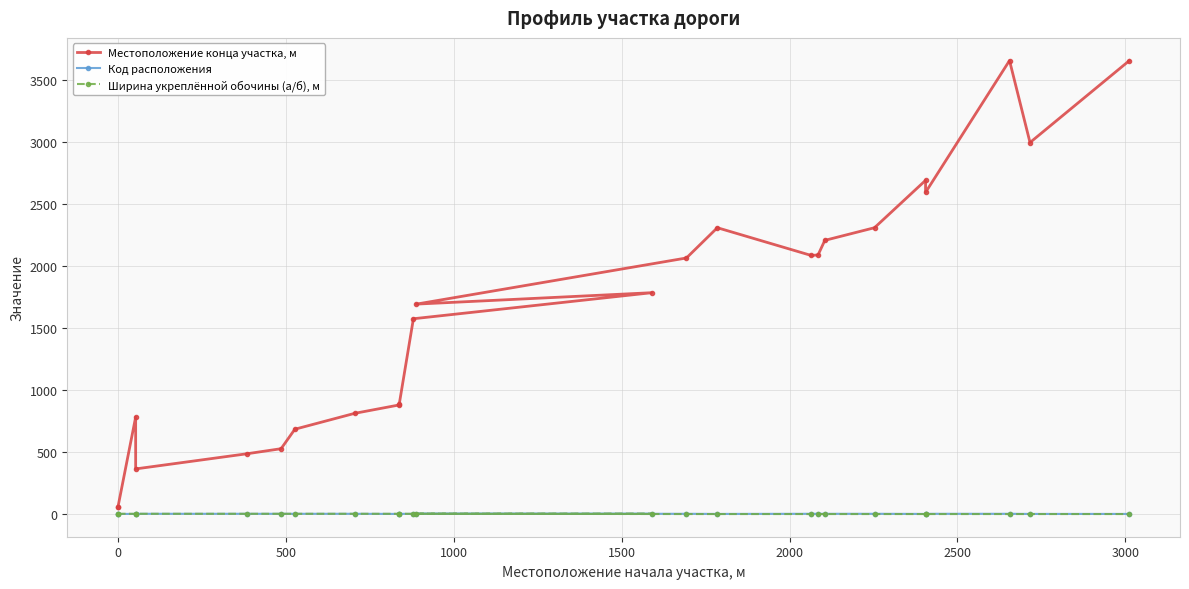

True or false: Код расположения and Местоположение конца участка, м intersect in this chart.

False